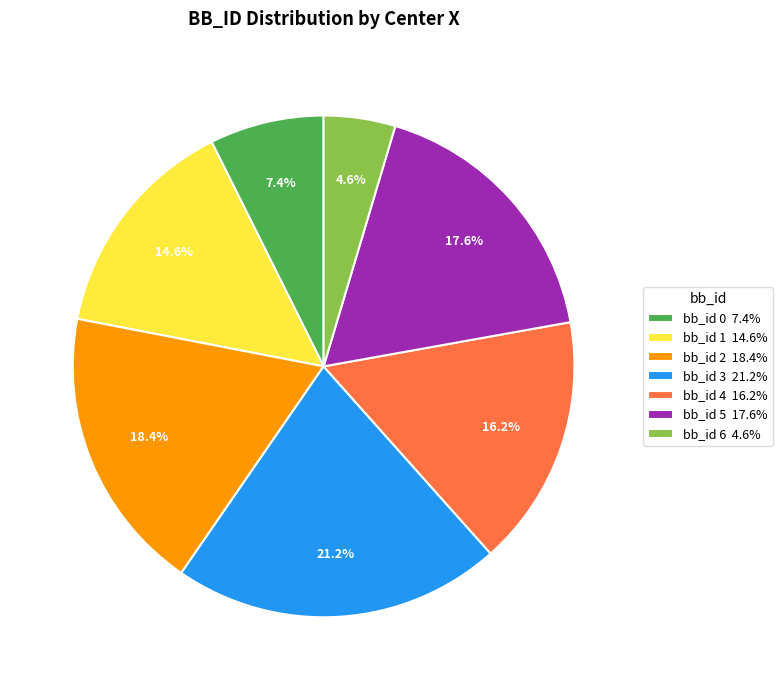

What portion of the pie excludes bb_id 0 7.4%?

92.6%